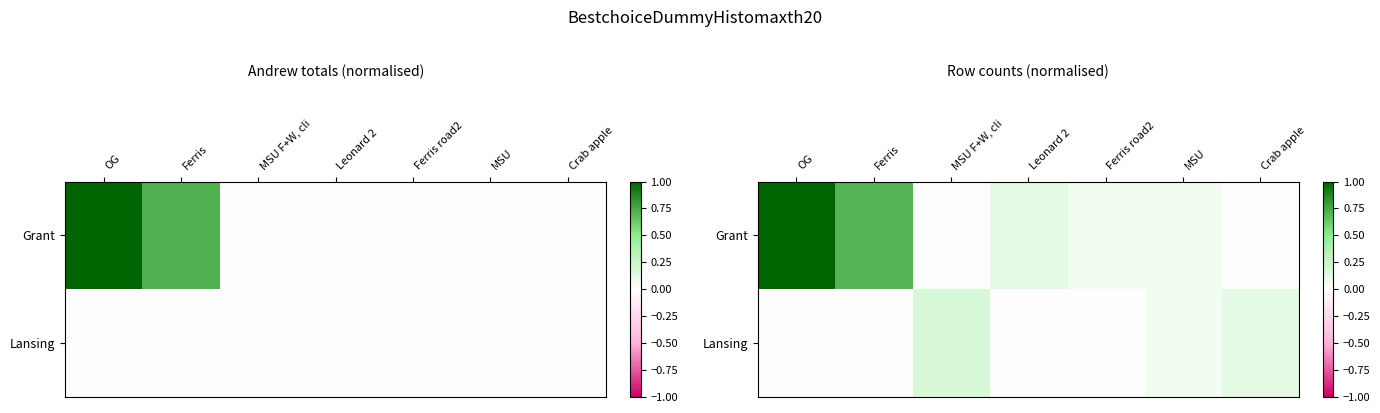

What is the difference between the highest and lowest values at MSU F+W, cli?

0.2